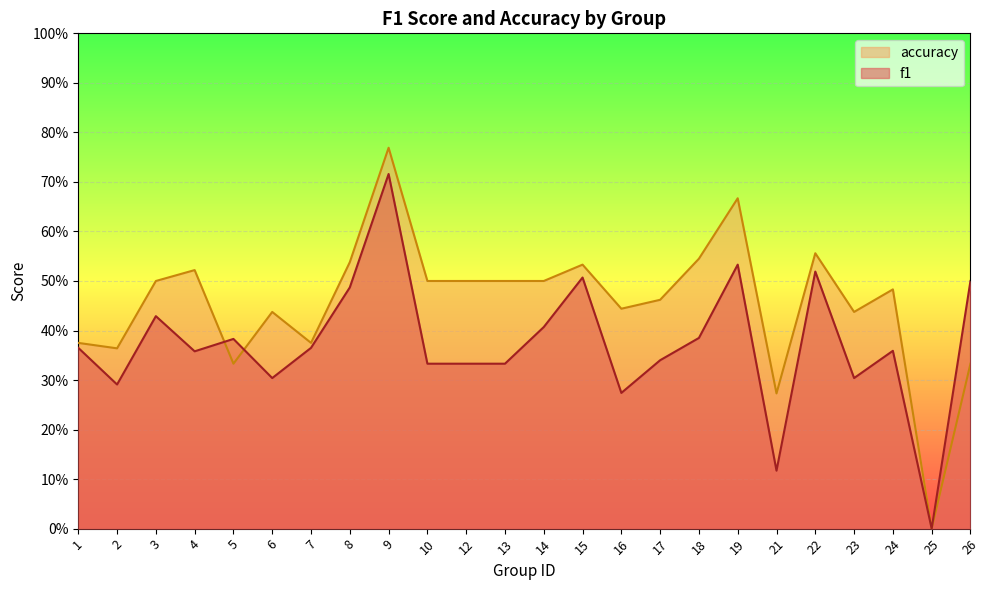

At how many categories does at least one series exceed 0?

23